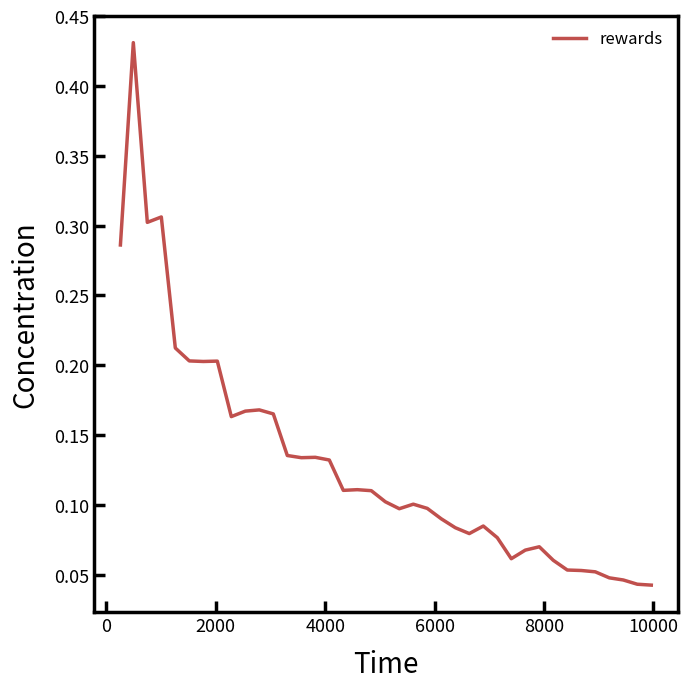

How many interior local peaks (higher than both neighbors) does the data have?

9